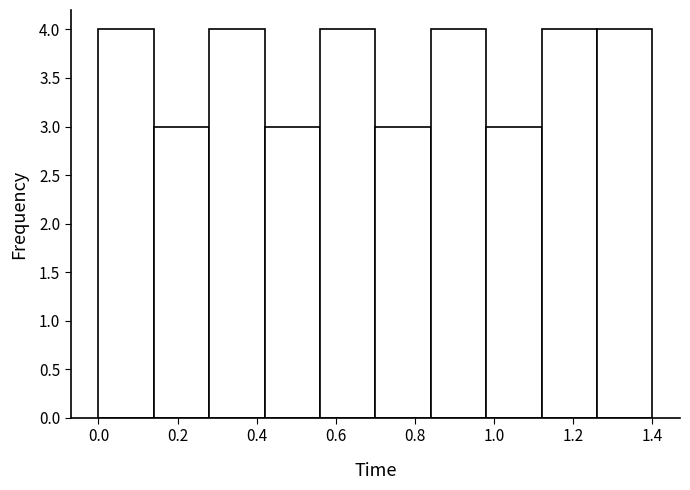

Reading left to right, list every bar in this chart as the range it spans on the x-axis followed by its height. The values are not printed on the chart, so give them approximately, as read against the axis.

0.00 to 0.14: 4
0.14 to 0.28: 3
0.28 to 0.42: 4
0.42 to 0.56: 3
0.56 to 0.70: 4
0.70 to 0.84: 3
0.84 to 0.98: 4
0.98 to 1.12: 3
1.12 to 1.26: 4
1.26 to 1.40: 4